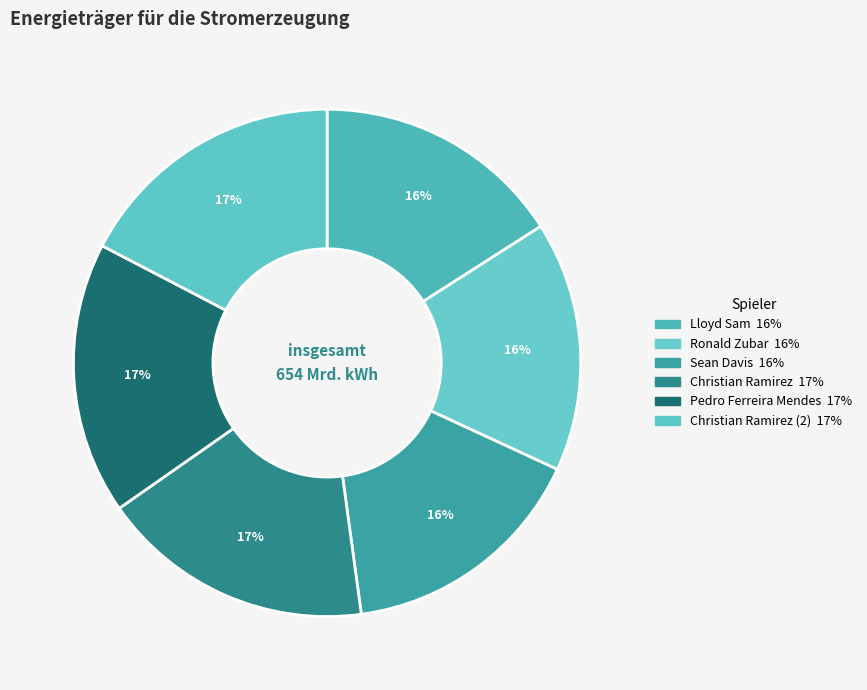

How many segments does this pie chart have?

6